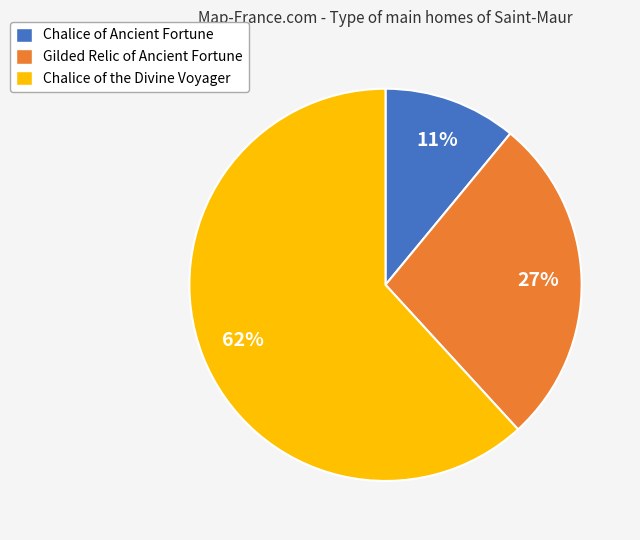

To the nearest percent, what portion does Chalice of Ancient Fortune represent?

11%